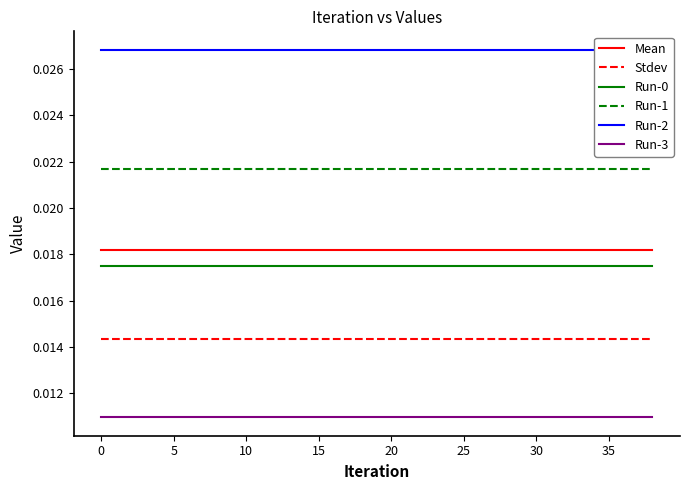

True or false: Stdev and Run-0 cross at least once.

False